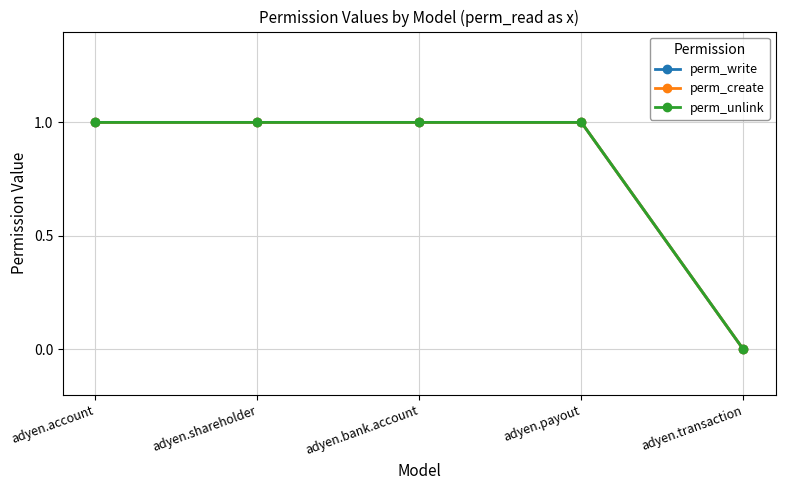

Where is perm_create nearest to the value 0?

adyen.transaction